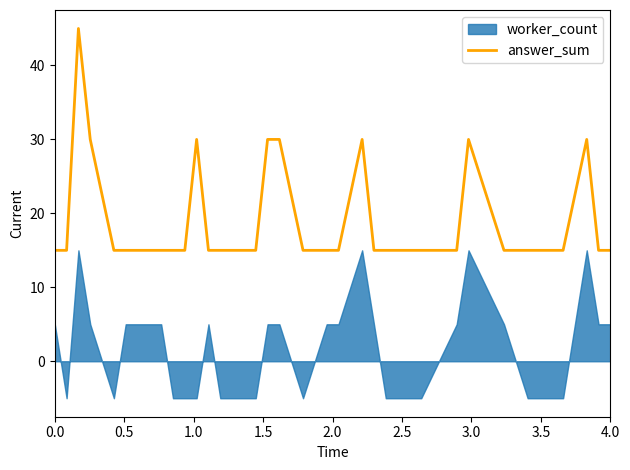

What is the minimum value for answer_sum?

15